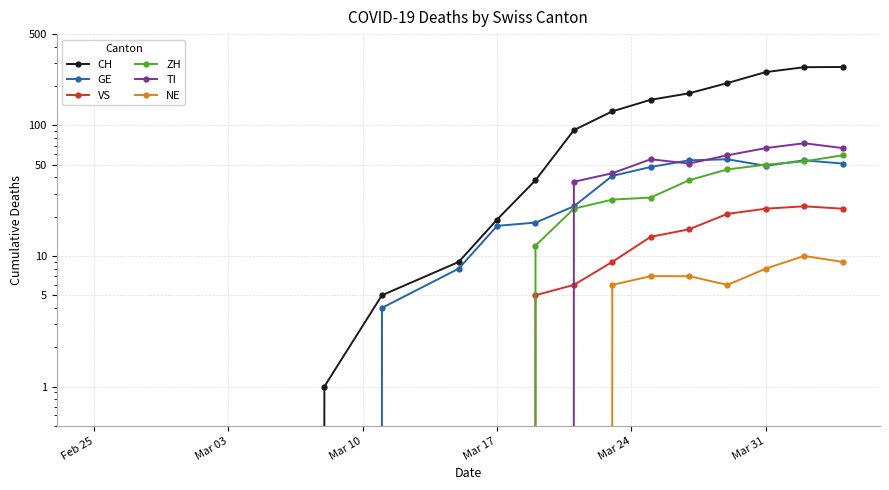

Which series has the widest spread of values?

CH